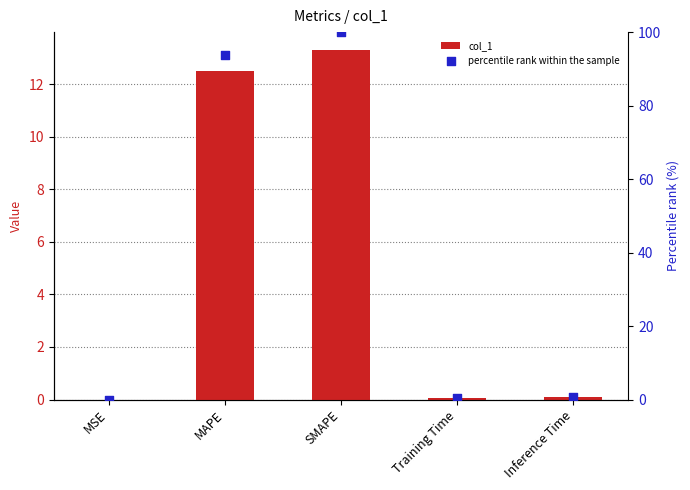

At which category is the sum across all series the highest?

SMAPE